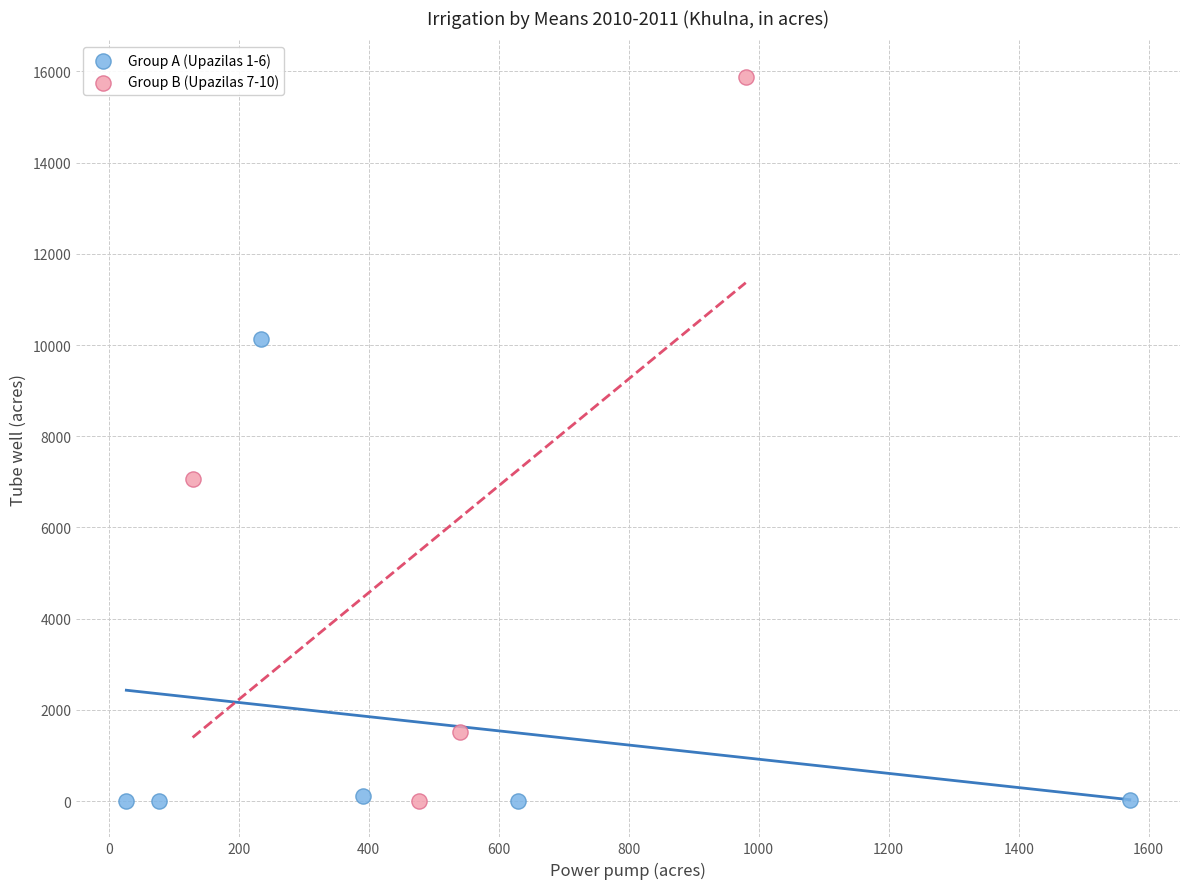

Which series reaches the maximum Y coordinate?

Group B (Upazilas 7-10)